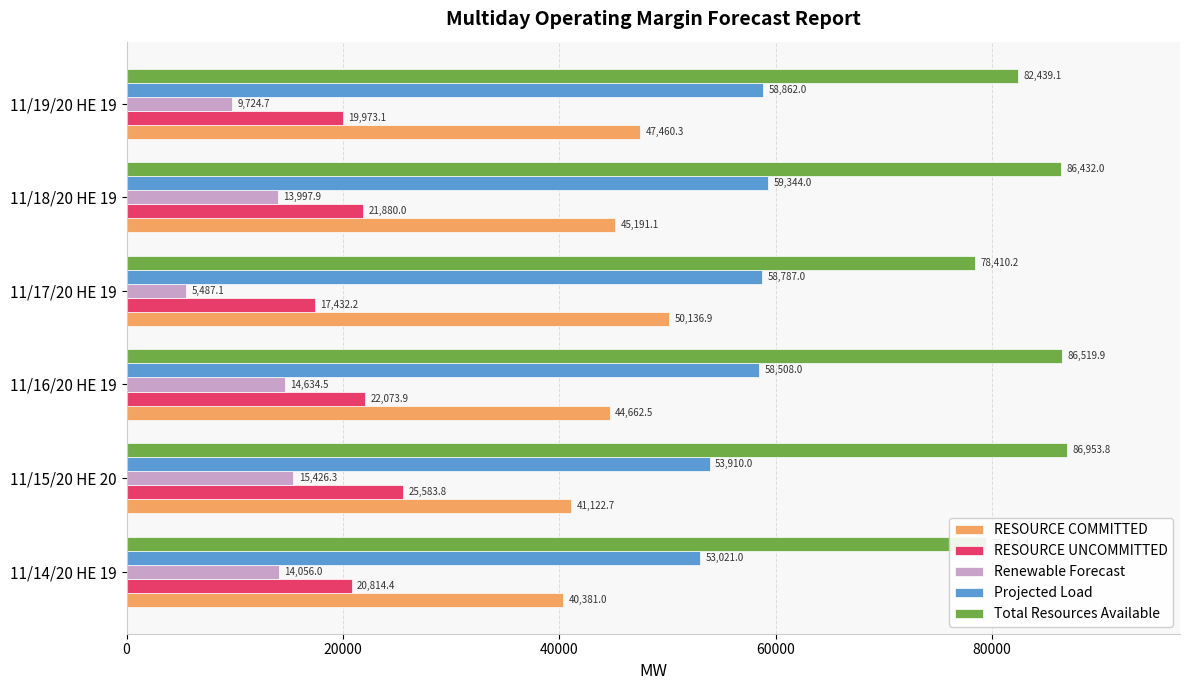

What is the average value of the RESOURCE UNCOMMITTED series?

21292.9